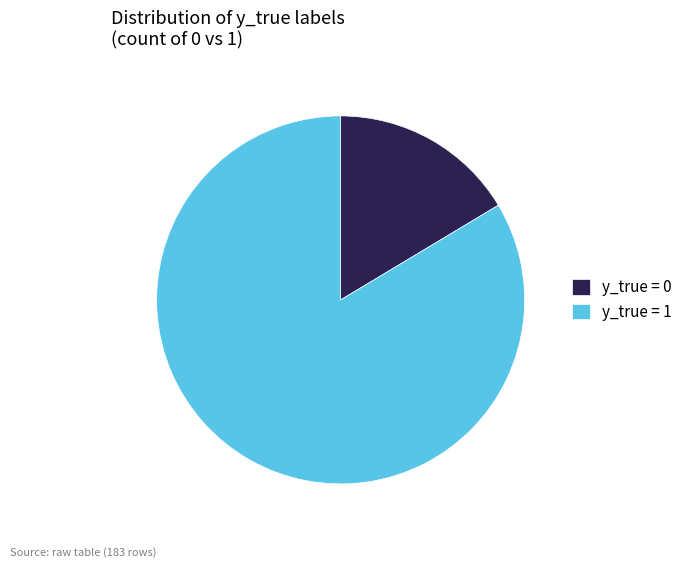

Which slice is the largest?

y_true = 1